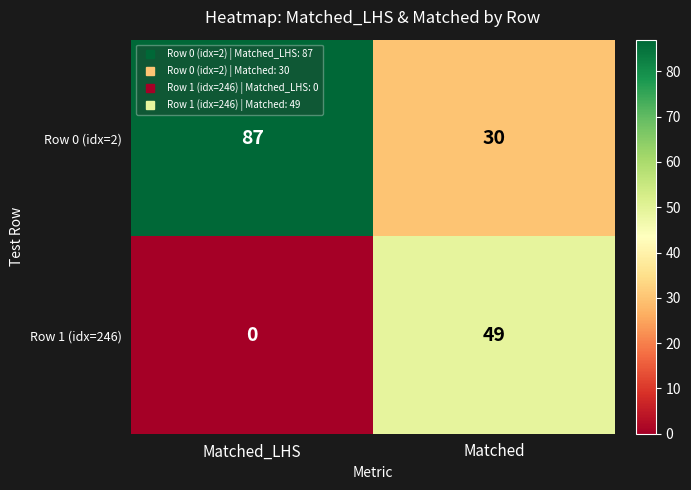

Which label corresponds to the largest value in the chart?

Matched_LHS